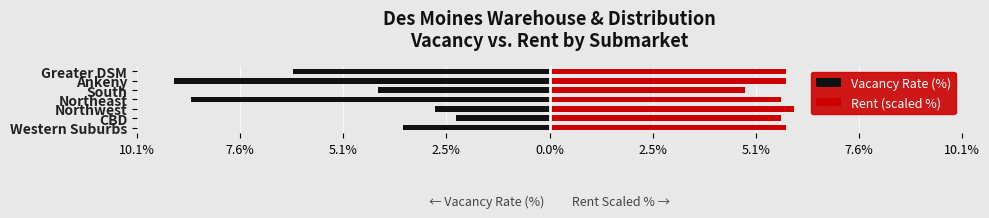

What is the average value of the Vacancy Rate (%) series?

-5.3